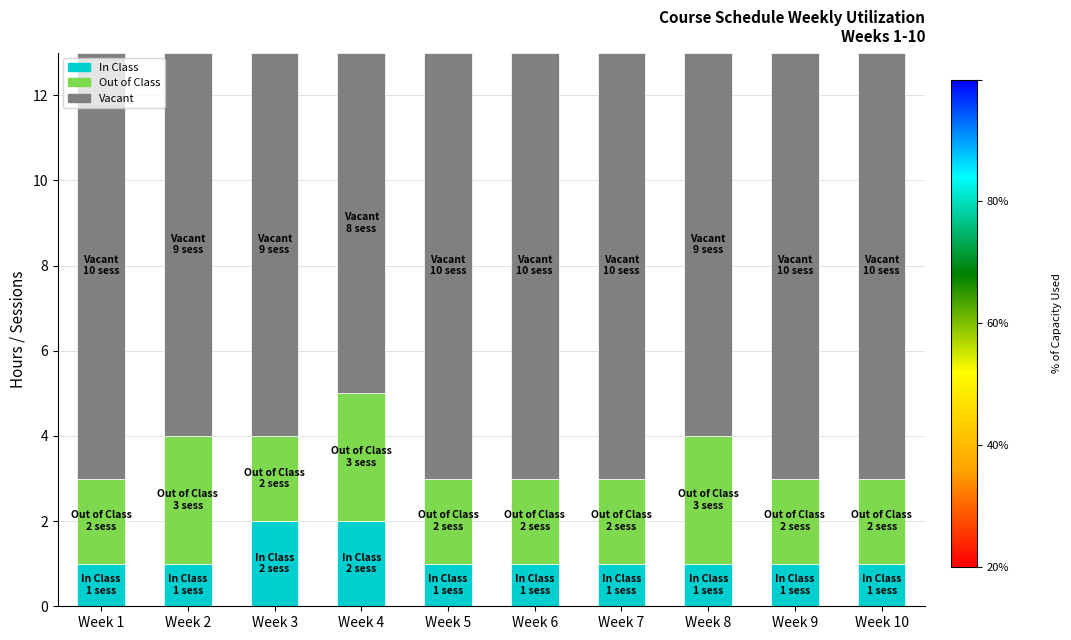

The value of In Class at Week 9 is 1. True or false?

True